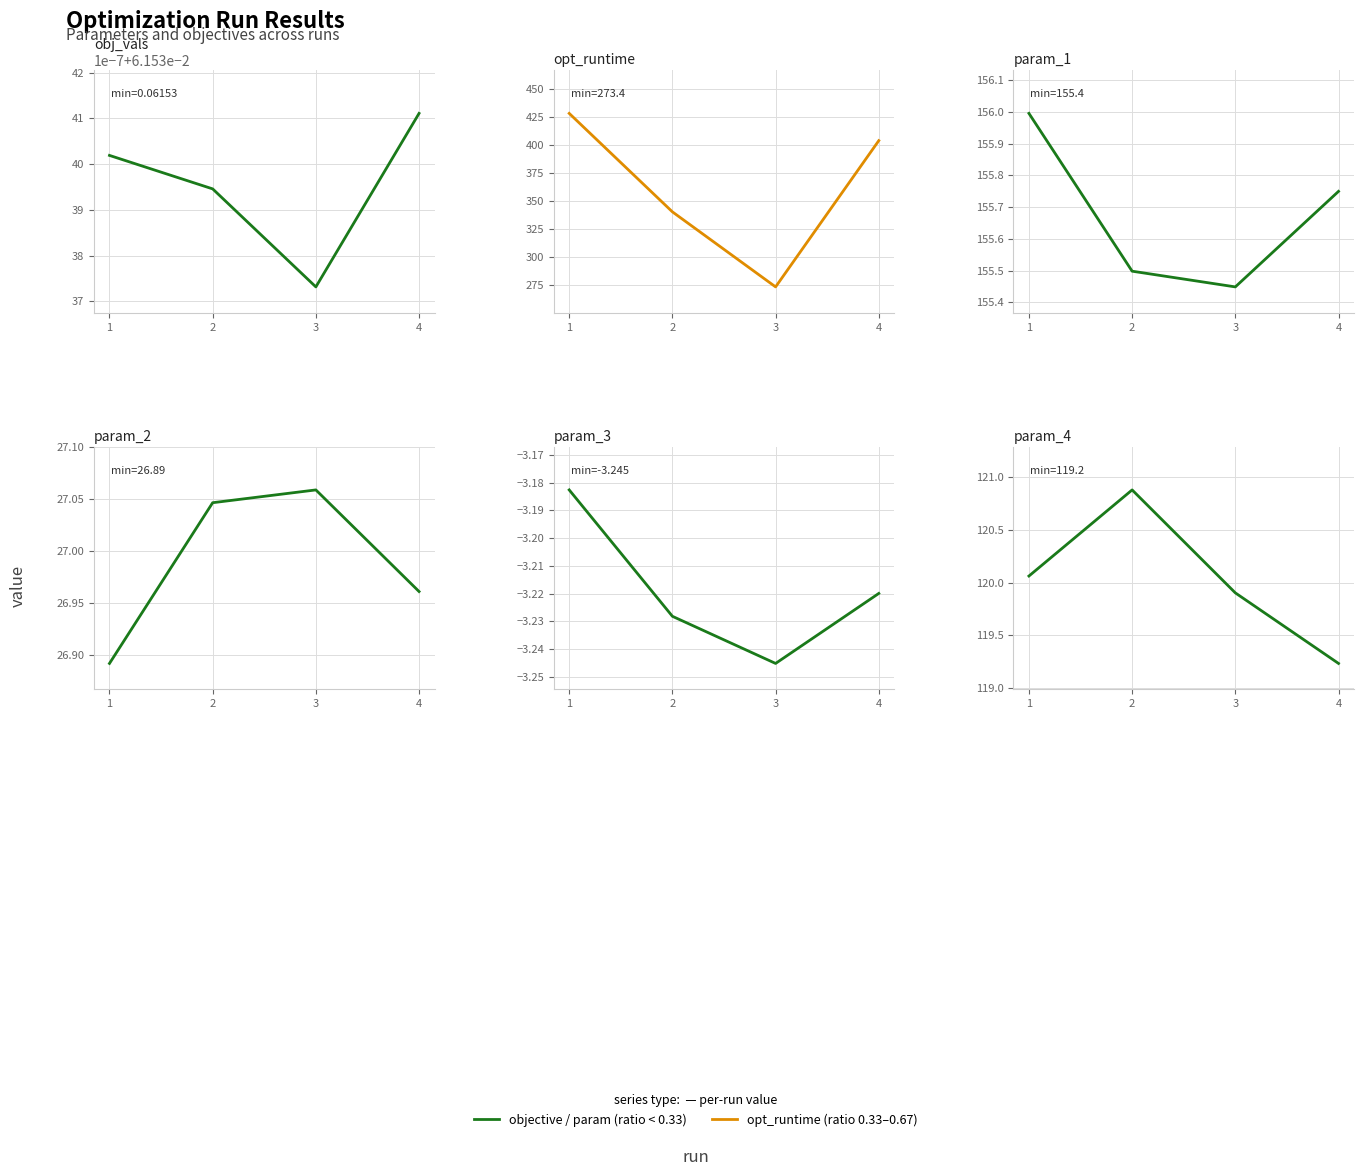

What is the sum of the param_1 values at 1 and 3?

311.4